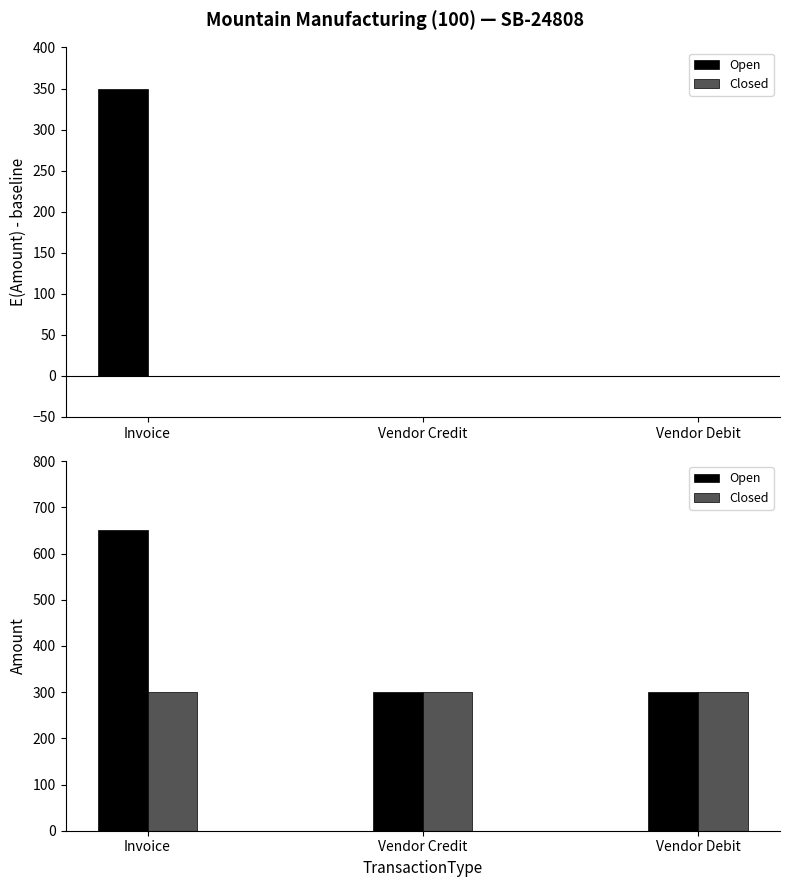

What is the label of the 3rd bar from the right?

Invoice